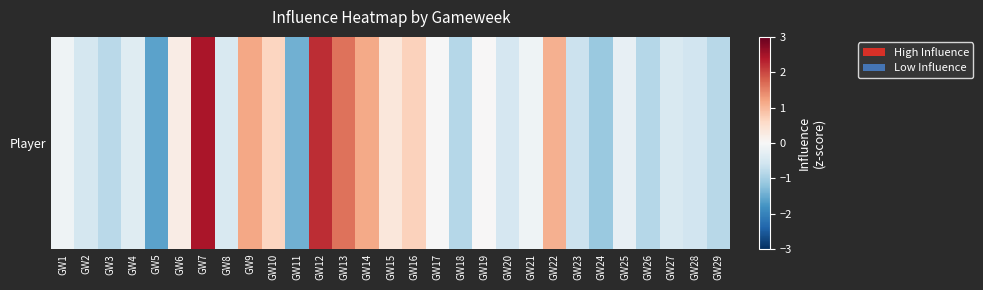

How many values are above zero?

11